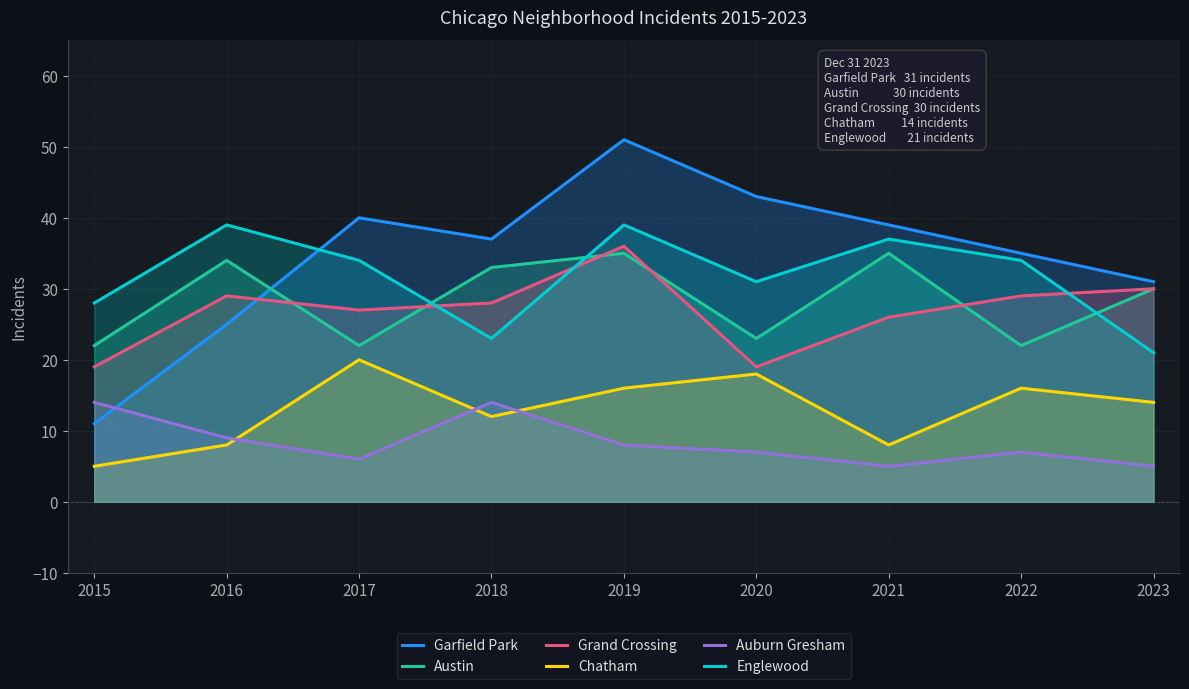

What is the difference between the Garfield Park values at 2015 and 2016?

14